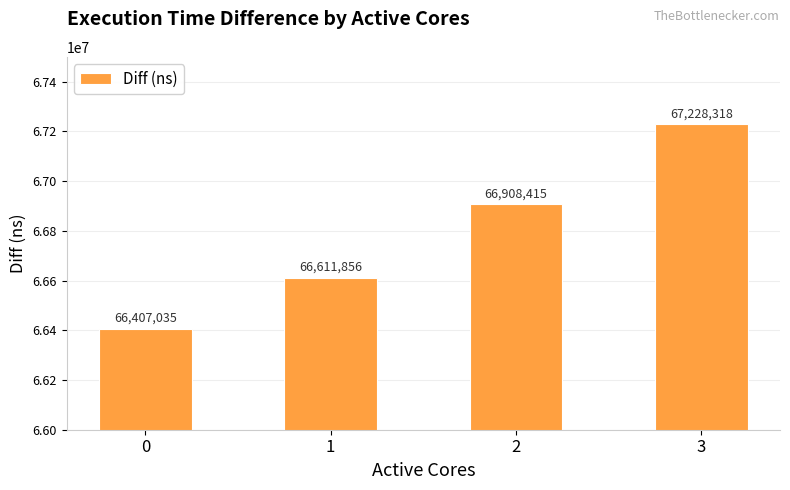

List the labels in order of value, smallest first.

0, 1, 2, 3